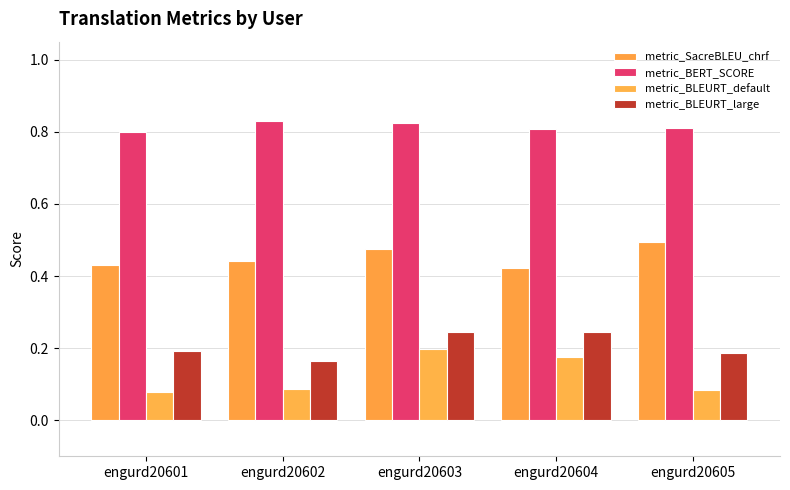

Count the metric_SacreBLEU_chrf values in the range 0 to 1.

5